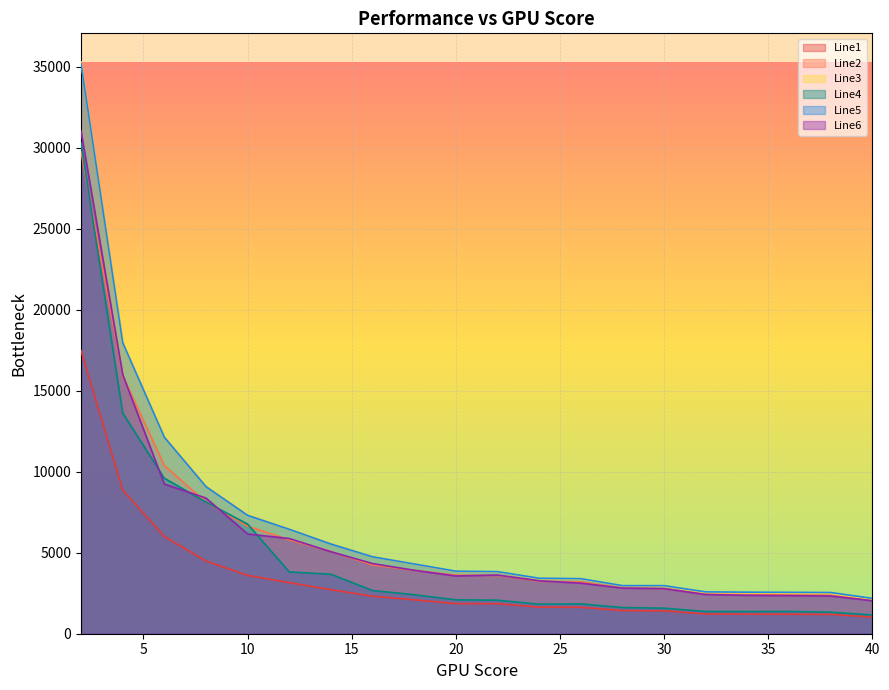

At how many categories does at least one series exceed 8415?

4